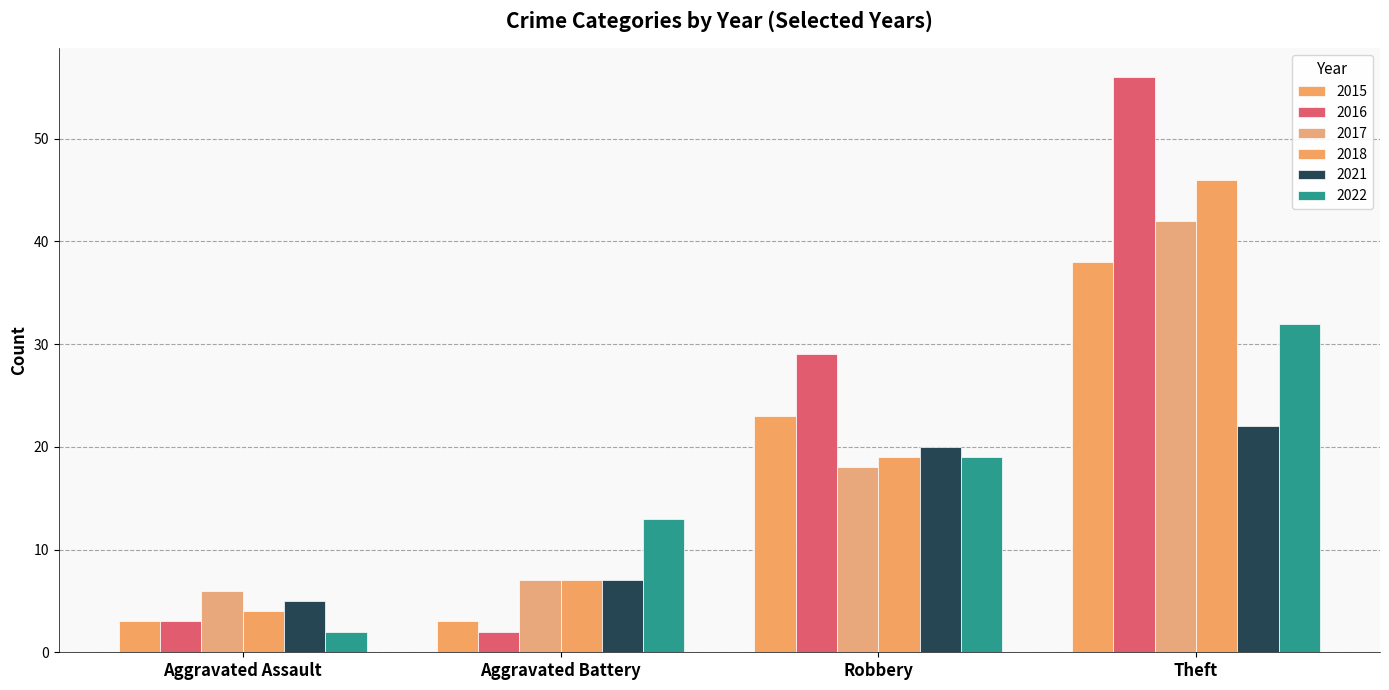

The value of 2015 at Theft is 67. True or false?

False